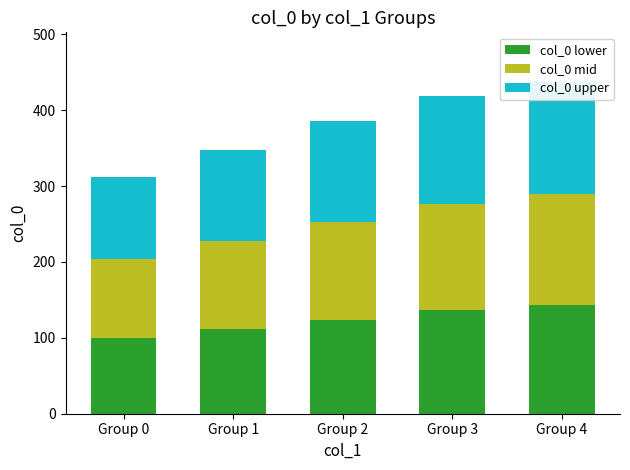

What is the difference between the highest and lowest values at Group 1?

8.5